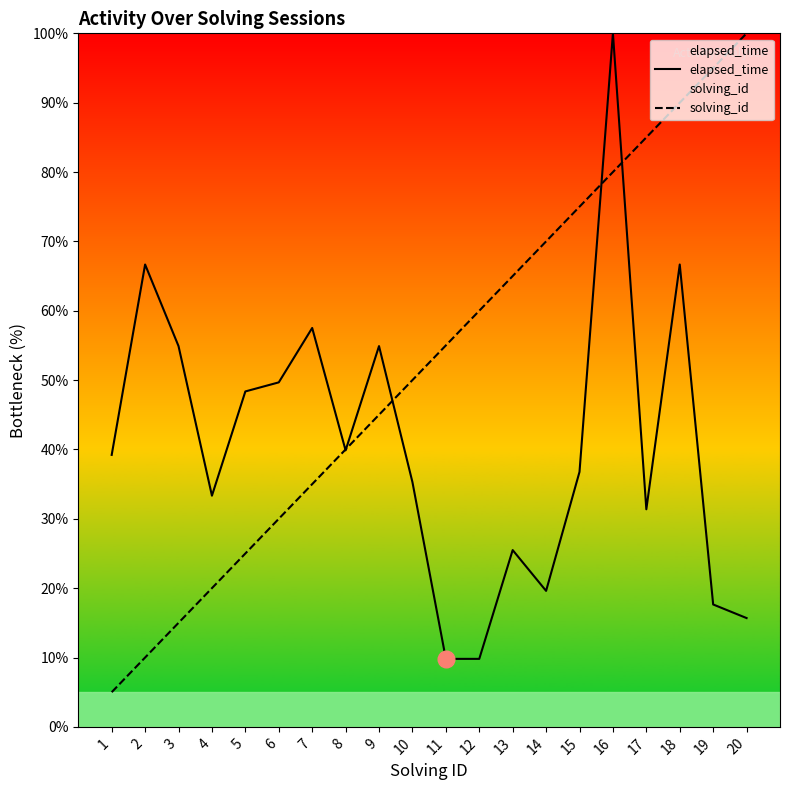

What is the value of the solving_id point at the 11th from the left?

55.0